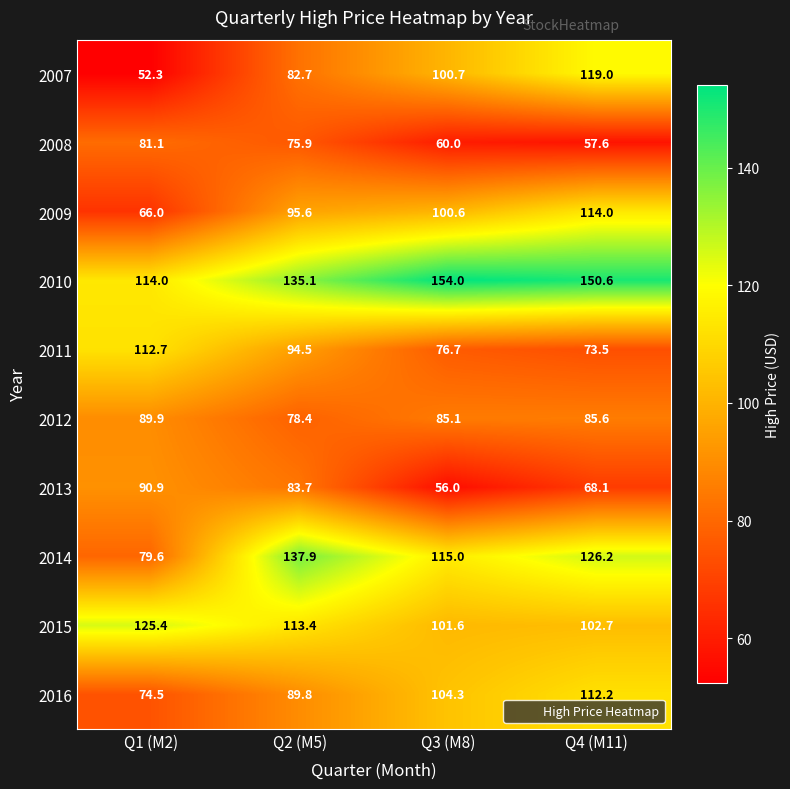

The value of 2007 at Q2 (M5) is 127.1. True or false?

False